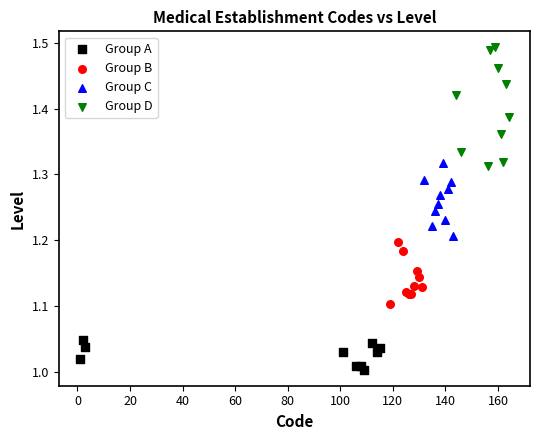

Which series reaches the maximum Y coordinate?

Group D